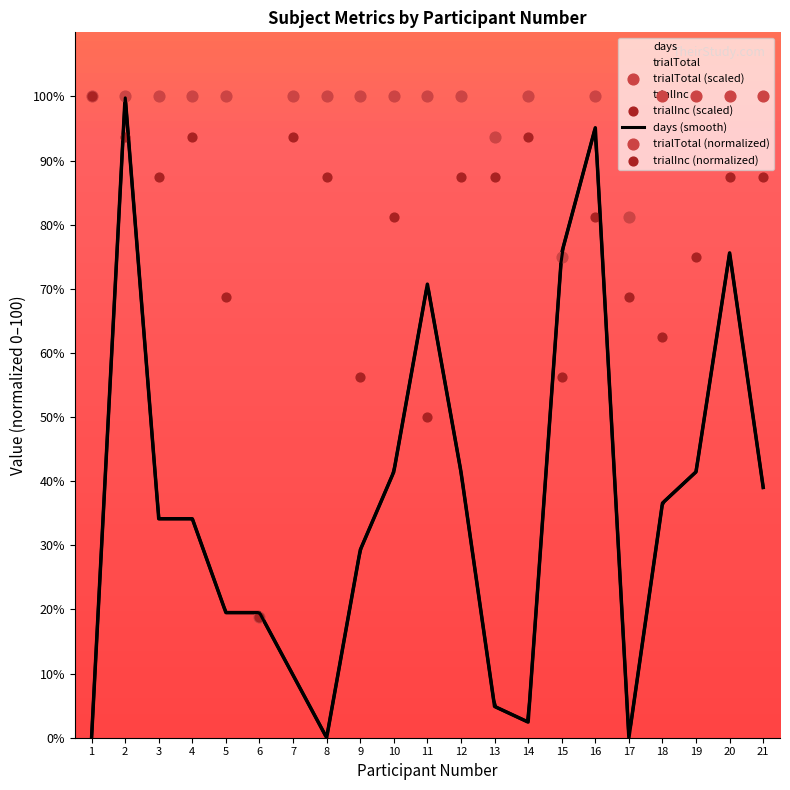

Which series has the largest total across all categories?

trialTotal